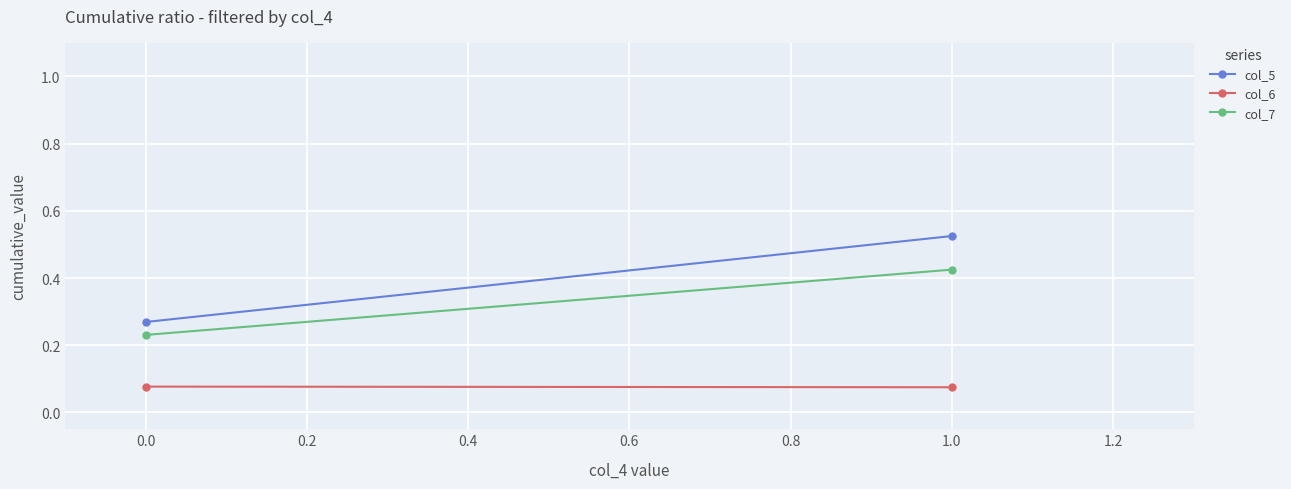

Count the number of categories in the chart.

2